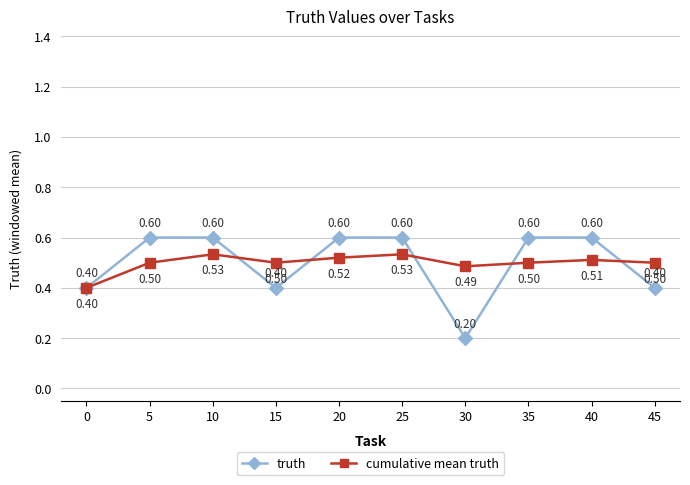

What is the difference between the second highest and minimum values in the truth series?

0.4